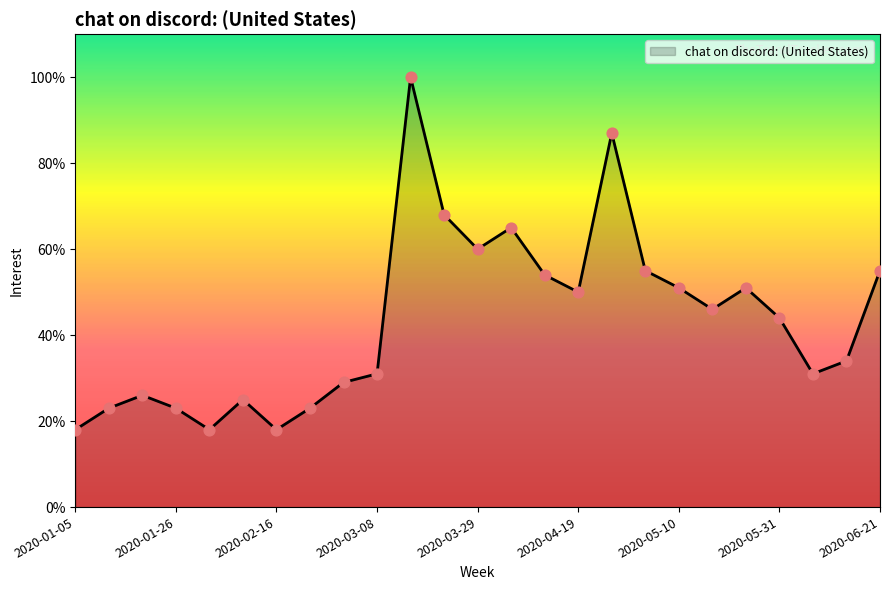

What is the smallest value displayed?

18